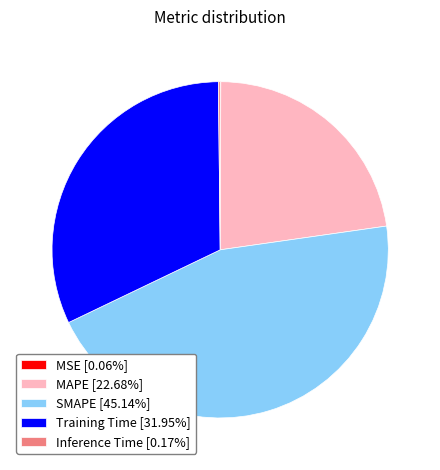

Is there a majority slice in this chart?

No